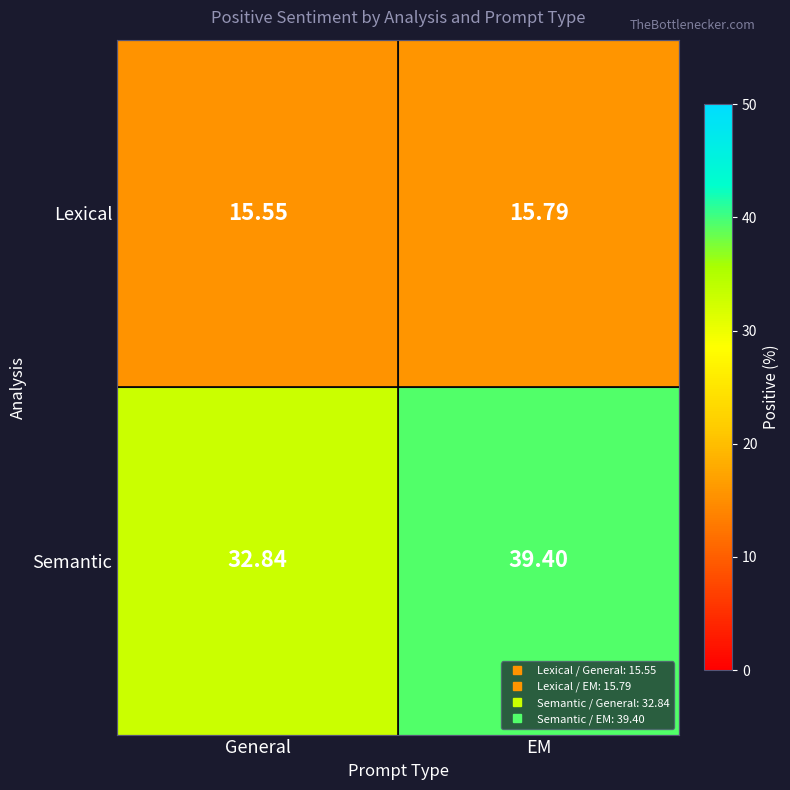

Rank the series by their average value, from lowest to highest.

Lexical, Semantic